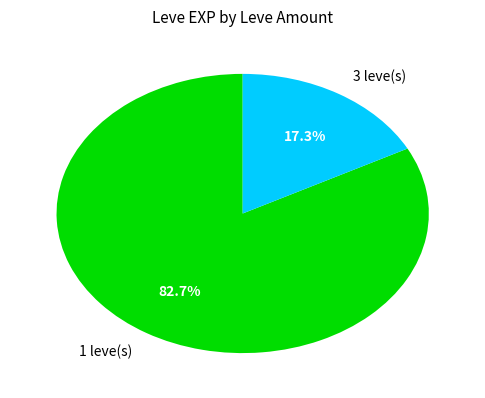

Is there a majority slice in this chart?

Yes